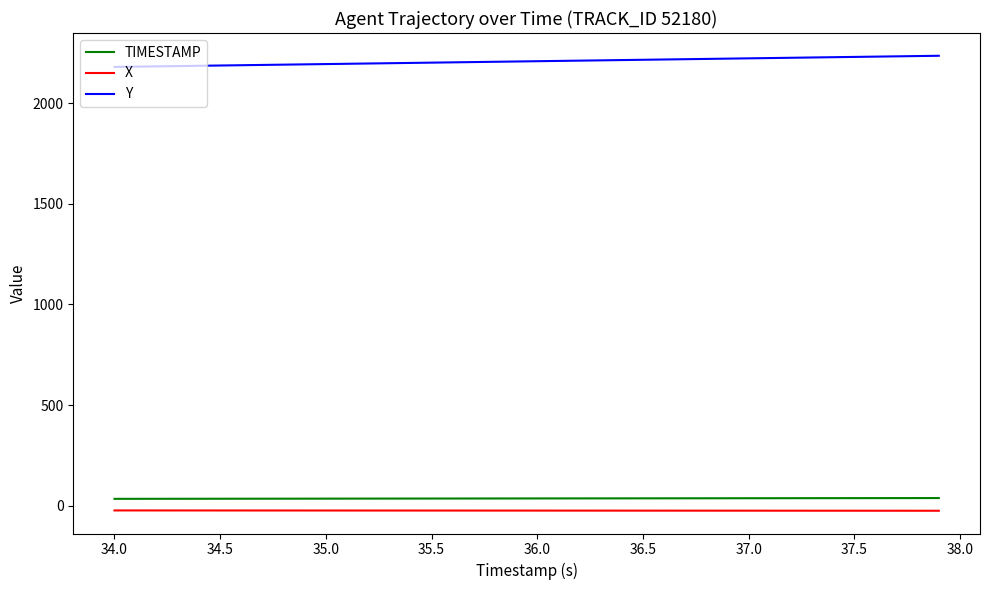

What is the difference between the maximum and minimum values in the Y series?

55.5